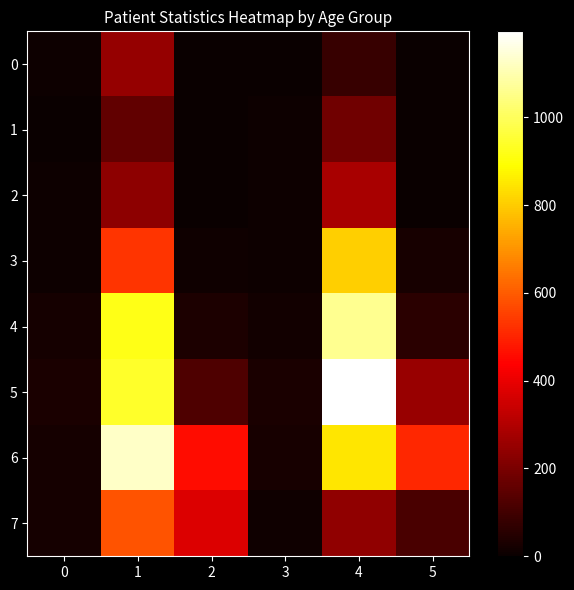

Rank the series by their maximum value, from highest to lowest.

5, 6, 4, 3, 7, 2, 0, 1